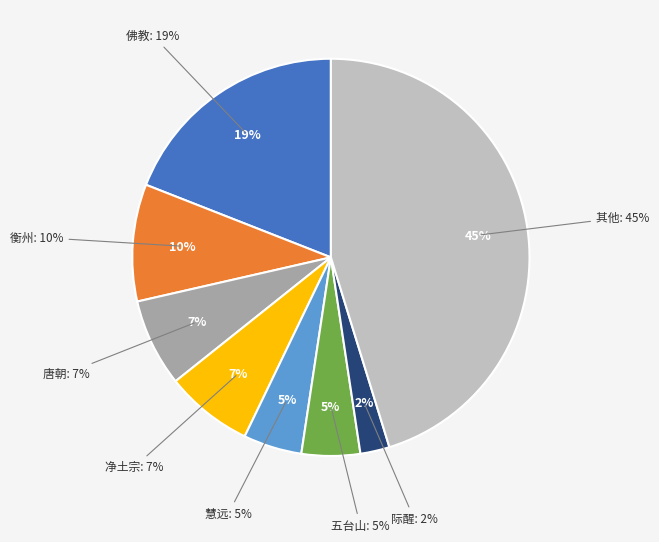

Is it true that 际醒 is 8% of the pie?

False